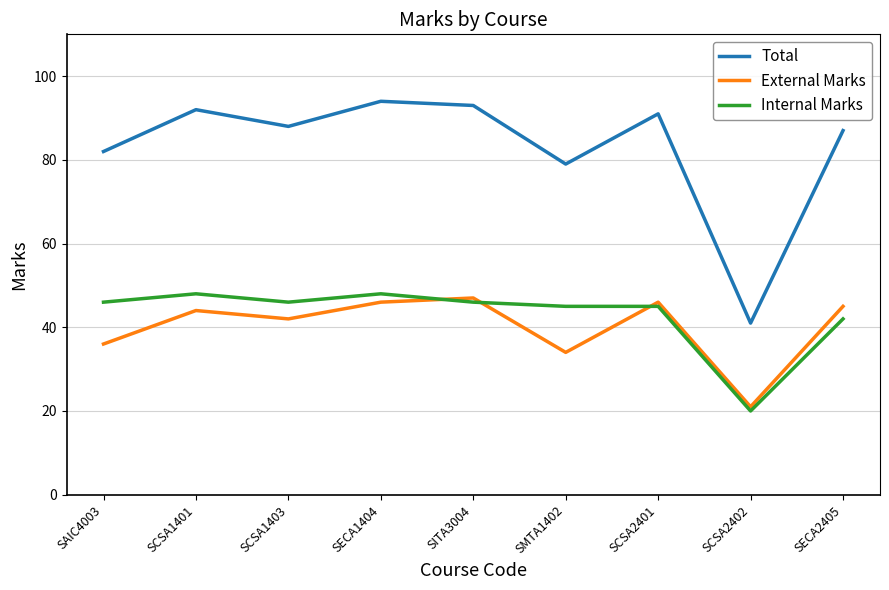

Reading right to left, extract all data points from this chart.

Total: SECA2405=87	SCSA2402=41	SCSA2401=91	SMTA1402=79	SITA3004=93	SECA1404=94	SCSA1403=88	SCSA1401=92	SAIC4003=82
External Marks: SECA2405=45	SCSA2402=21	SCSA2401=46	SMTA1402=34	SITA3004=47	SECA1404=46	SCSA1403=42	SCSA1401=44	SAIC4003=36
Internal Marks: SECA2405=42	SCSA2402=20	SCSA2401=45	SMTA1402=45	SITA3004=46	SECA1404=48	SCSA1403=46	SCSA1401=48	SAIC4003=46